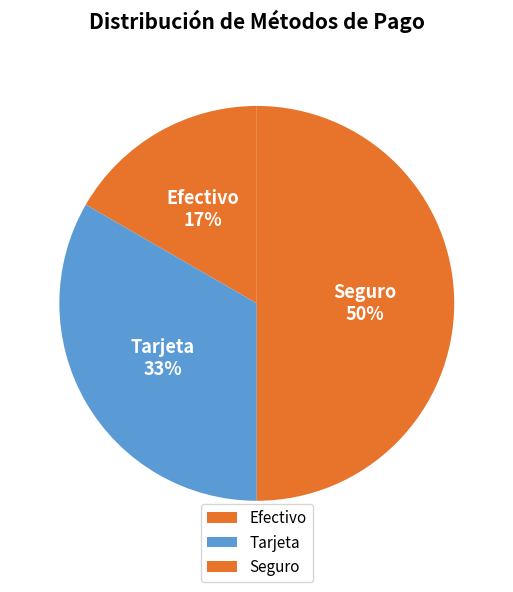

What percentage is the Seguro slice, to the nearest percent?

50%